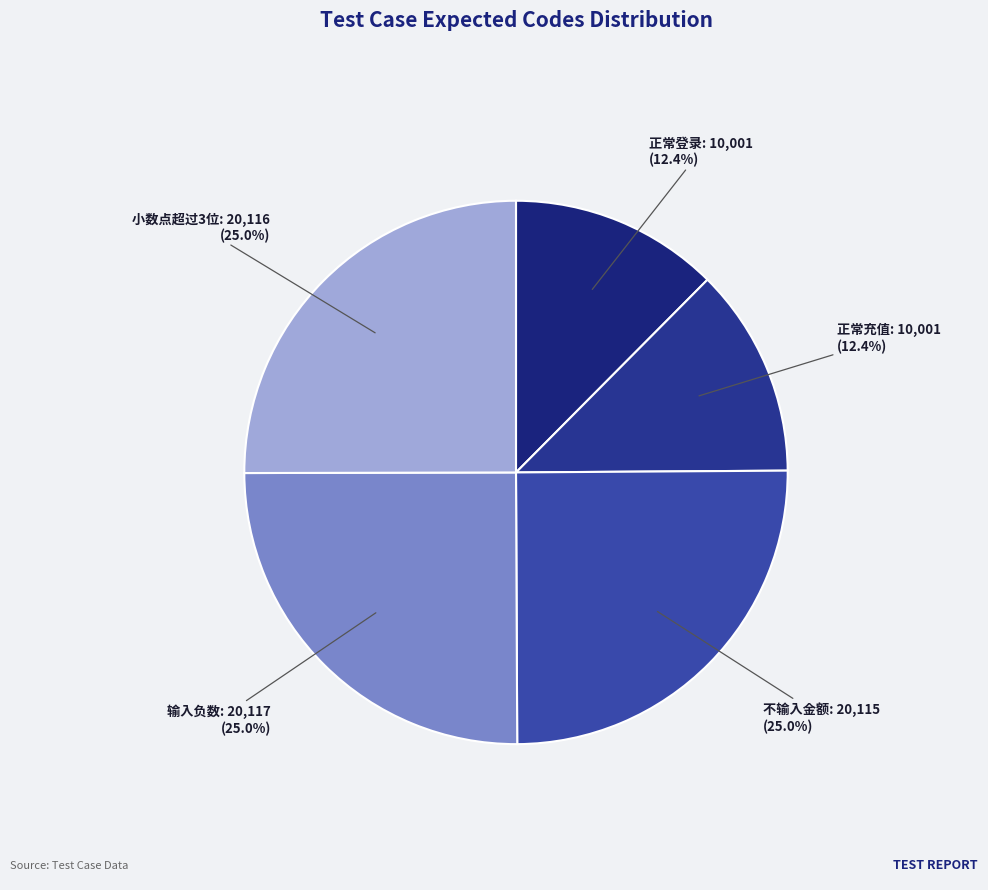

What percentage is the 输入负数 slice, to the nearest percent?

25%